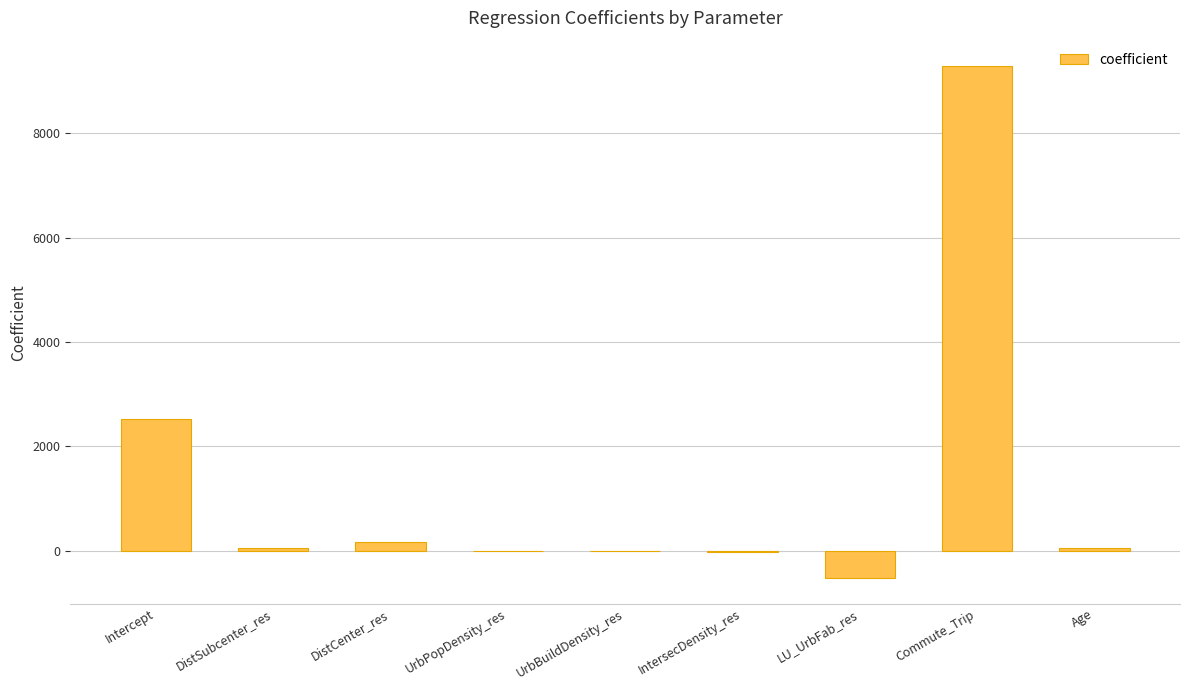

Between LU_UrbFab_res and UrbBuildDensity_res, which is larger?

UrbBuildDensity_res